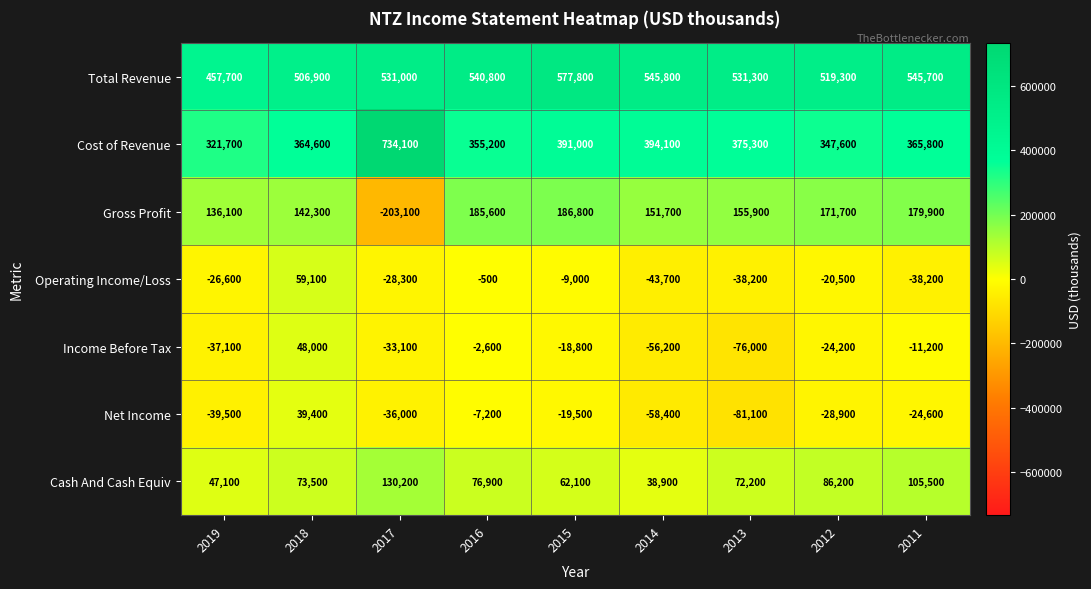

Where is Cash And Cash Equiv nearest to the value 84550?

2012